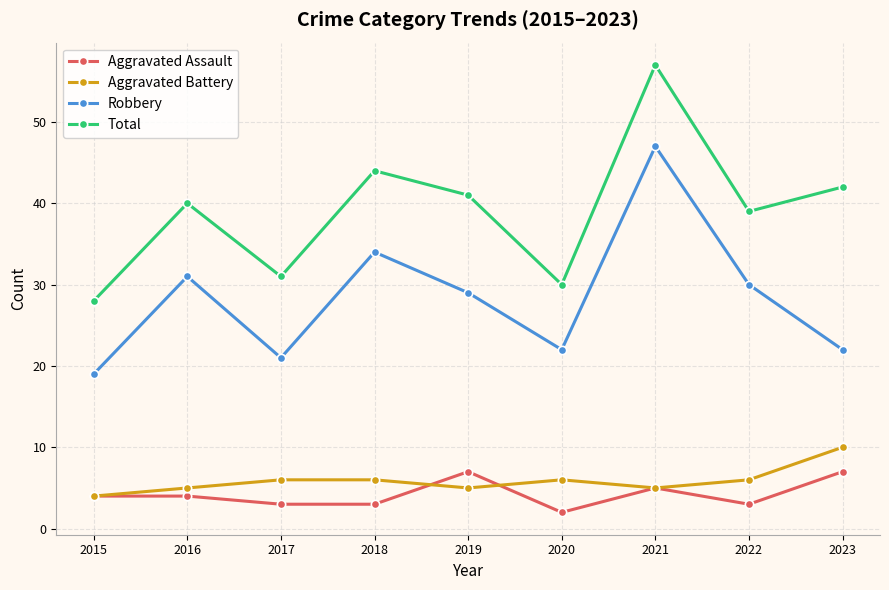

What is the value of the Total point at the 6th from the left?

30